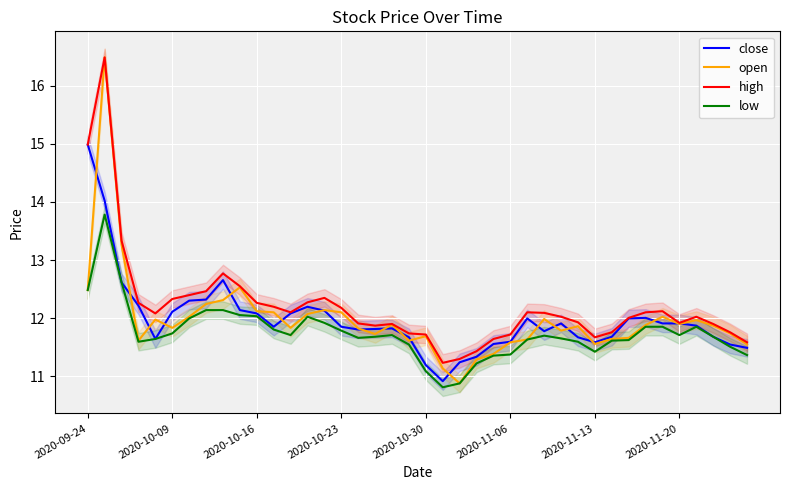

What is the maximum value for open?

16.5